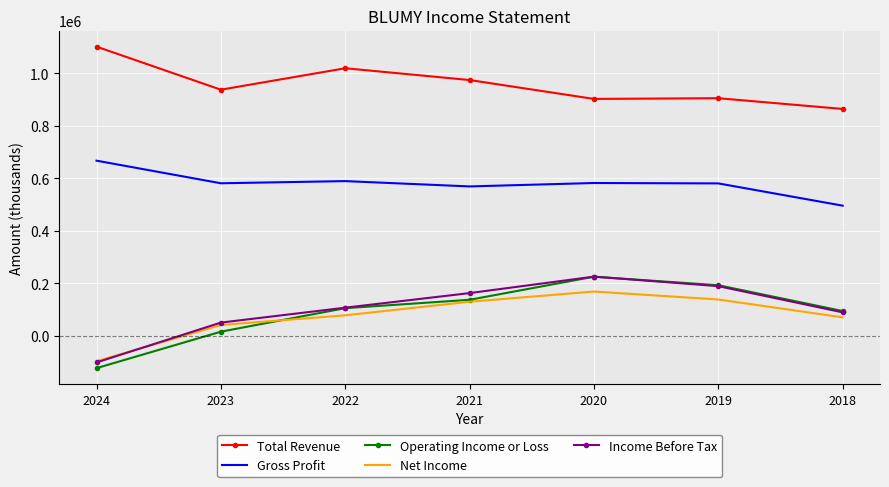

True or false: Total Revenue and Income Before Tax intersect in this chart.

False